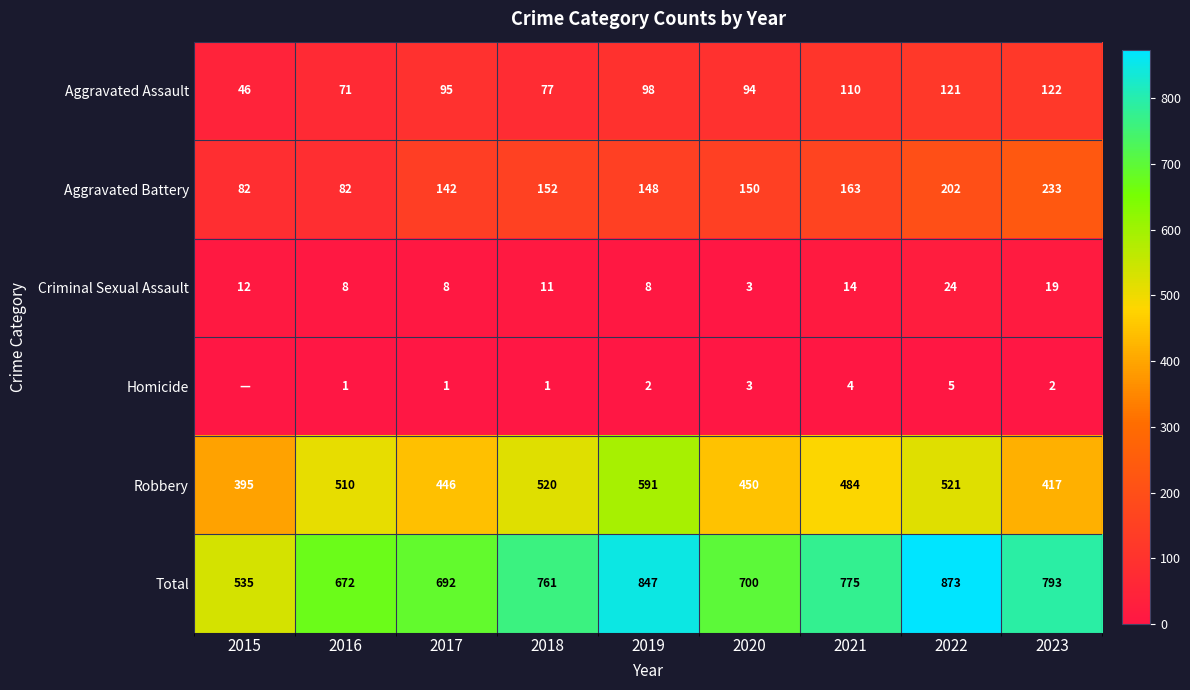

At which label does Aggravated Battery reach its peak?

2023